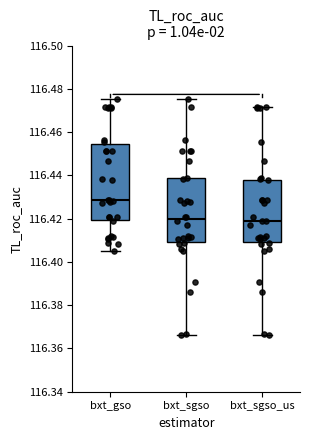

Reading left to right, transcribe this box plot: for each box, give where its median line is, the range the box spans, and where its two whiskers end, as read against the y-axis. The values are not printed on the chart, so give them approximately, as read against the axis.

bxt_gso: median 116.428, box 116.420 to 116.454, whiskers 116.406 to 116.476
bxt_sgso: median 116.420, box 116.410 to 116.438, whiskers 116.366 to 116.476
bxt_sgso_us: median 116.420, box 116.410 to 116.438, whiskers 116.366 to 116.472